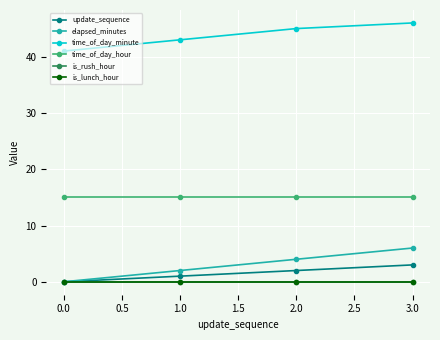

Does the chart have visible grid lines?

Yes